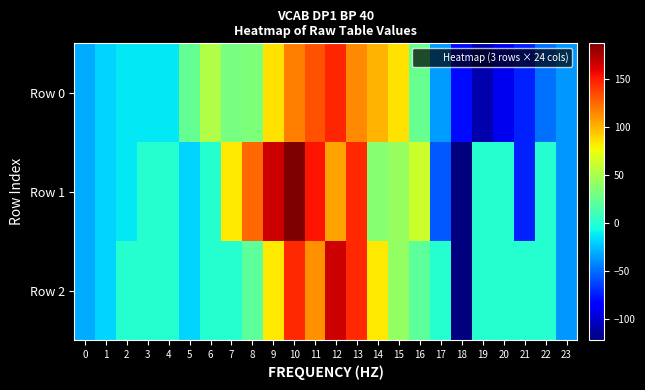

Reading left to right, list all the values displayed in this chart.

Row 0: 0=-30.5	1=-18.3	2=-12.2	3=-12.2	4=-12.2	5=23.3	6=52.7	7=30.8	8=33.3	9=84.6	10=117.6	11=132.3	12=147.0	13=114.0	14=99.3	15=84.6	16=24.7	17=-35.2	18=-80.4	19=-109.8	20=-91.5	21=-73.2	22=-48.8	23=-36.6
Row 1: 0=-30.5	1=-18.3	2=-12.2	3=0.0	4=0.0	5=-18.3	6=0.0	7=83.2	8=124.8	9=166.4	10=187.2	11=153.1	12=105.4	13=145.6	14=36.9	15=43.0	16=62.4	17=-56.0	18=-122.0	19=0.0	20=0.0	21=-73.2	22=0.0	23=-36.6
Row 2: 0=-30.5	1=-18.3	2=0.0	3=0.0	4=0.0	5=-18.3	6=0.0	7=0.0	8=20.8	9=83.2	10=145.6	11=111.5	12=166.4	13=145.6	14=83.2	15=41.6	16=20.8	17=0.0	18=-122.0	19=0.0	20=0.0	21=0.0	22=0.0	23=-36.6